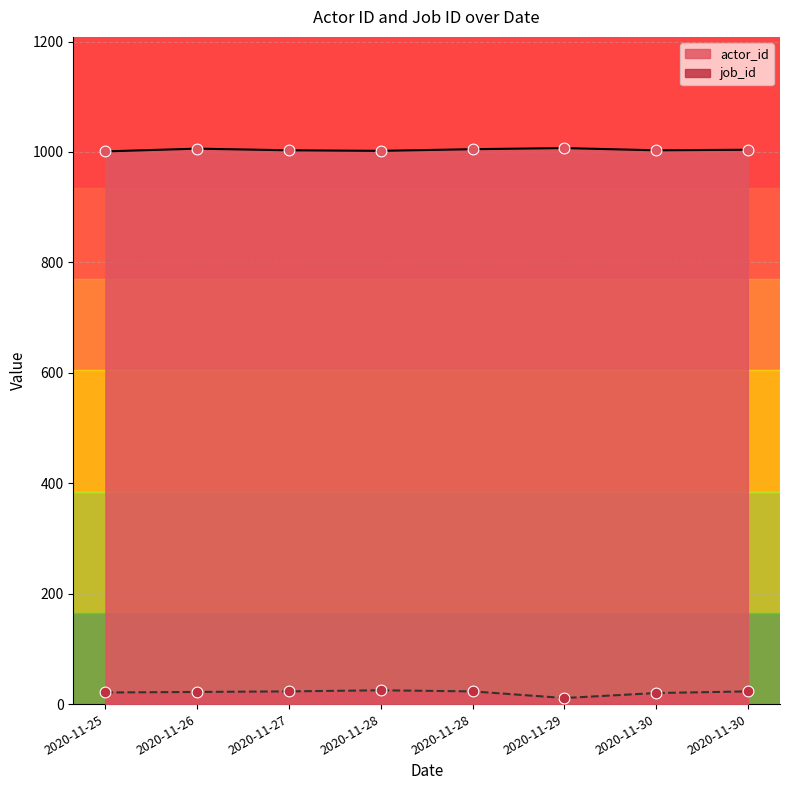

What is the total value across all series at 2020-11-30?

1027